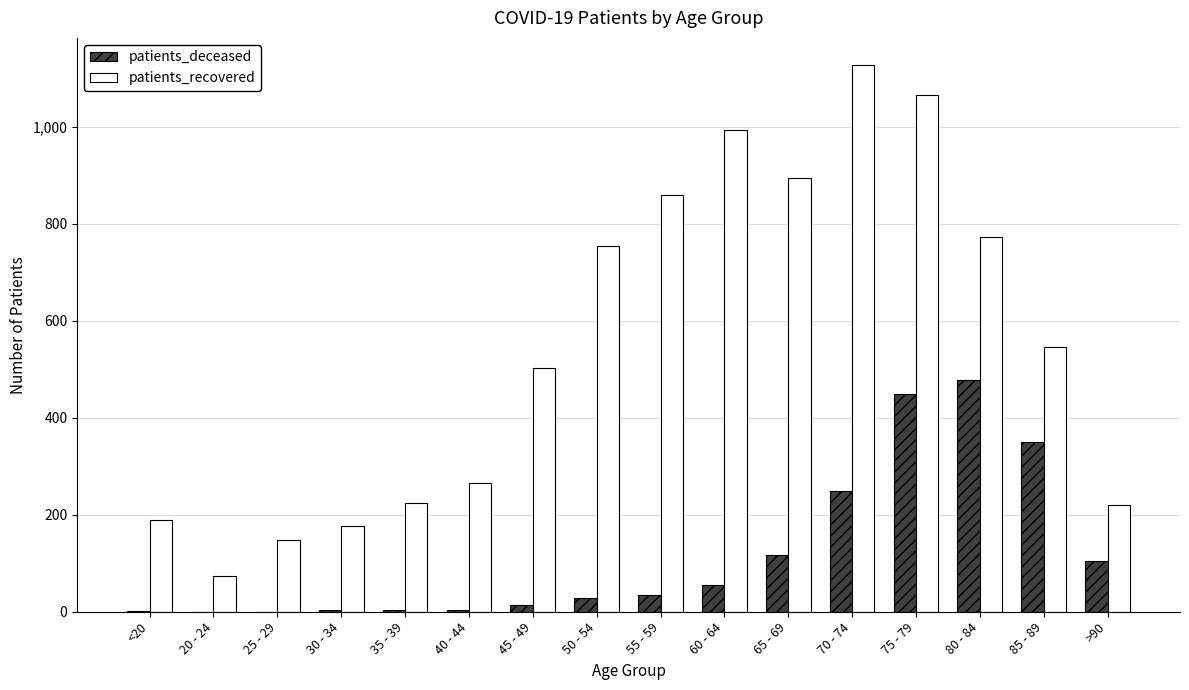

Between 60 - 64 and 80 - 84, which series saw the biggest shift?

patients_deceased